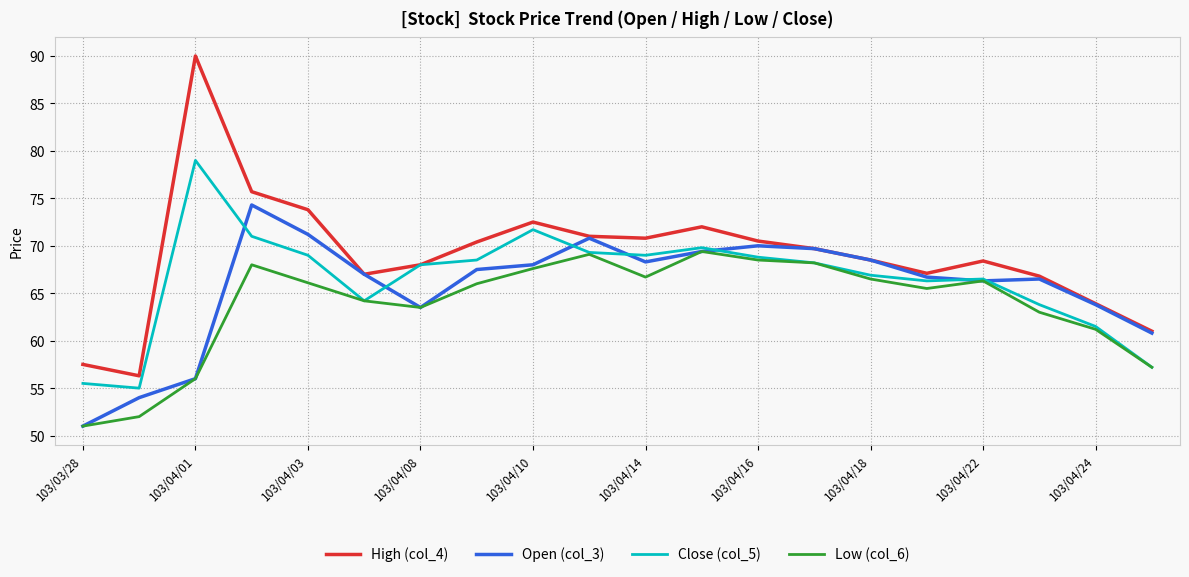

Which series has the largest range (max minus min)?

High (col_4)